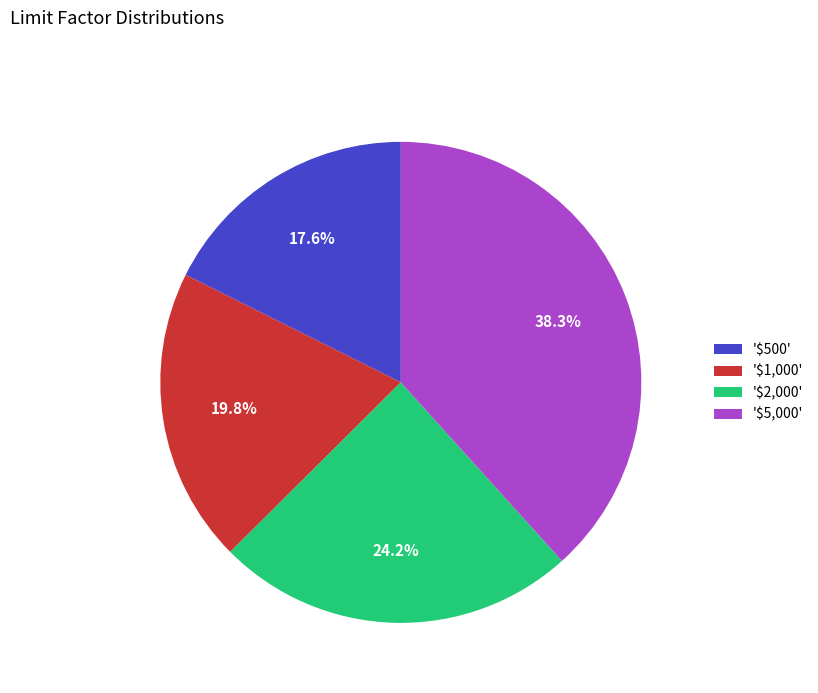

What percentage is NOT represented by '$1,000'?

80.2%